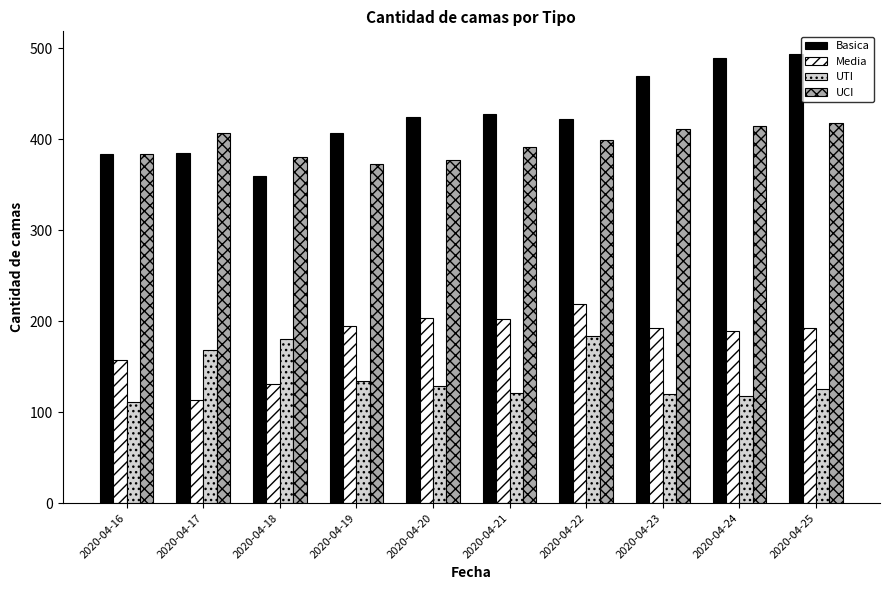

Are the bars grouped side by side (vs. stacked)?

Yes